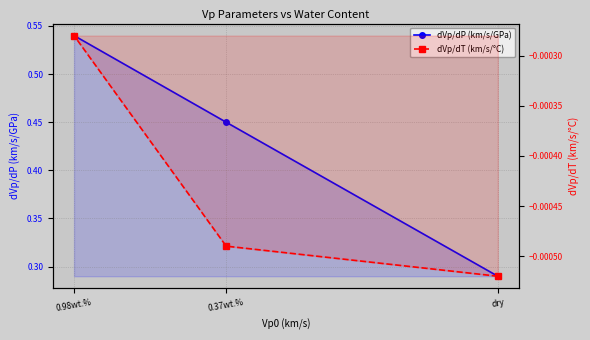

Which category has the highest value in the dVp/dP (km/s/GPa) series?

0.98wt.%